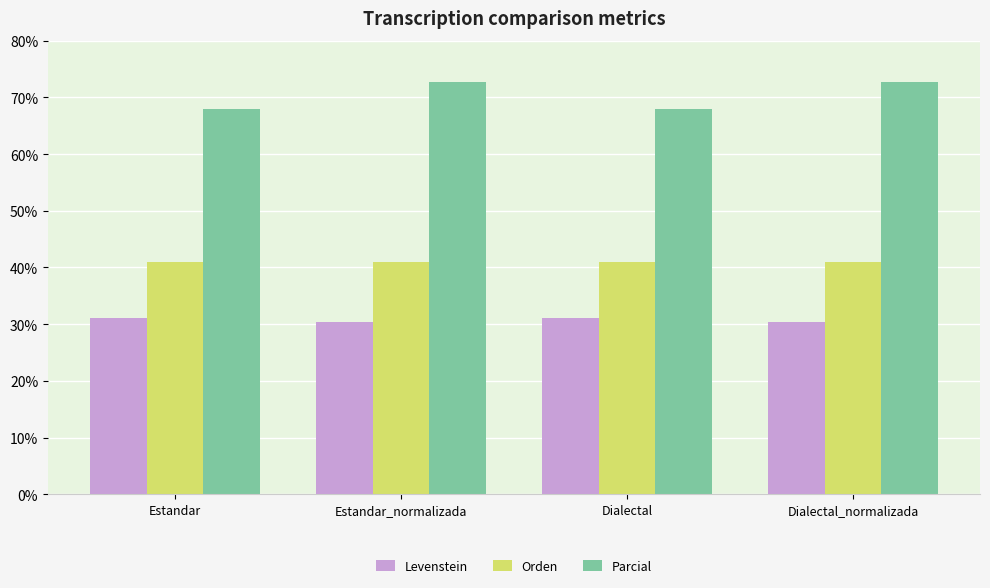

At Estandar_normalizada, list the series in order from largest to smallest.

Parcial, Orden, Levenstein